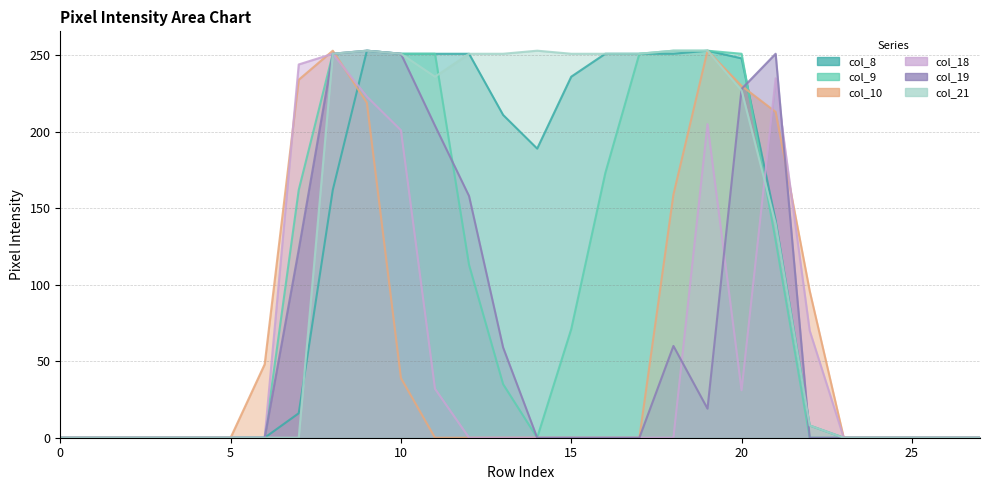

Reading left to right, transcribe all the data shown in this chart.

col_8: 0=0	1=0	2=0	3=0	4=0	5=0	6=0	7=16	8=162	9=253	10=251	11=251	12=251	13=211	14=189	15=236	16=251	17=251	18=251	19=253	20=248	21=142	22=8	23=0	24=0	25=0	26=0	27=0
col_9: 0=0	1=0	2=0	3=0	4=0	5=0	6=0	7=162	8=251	9=253	10=251	11=251	12=113	13=35	14=0	15=71	16=173	17=251	18=253	19=253	20=251	21=129	22=0	23=0	24=0	25=0	26=0	27=0
col_10: 0=0	1=0	2=0	3=0	4=0	5=0	6=48	7=234	8=253	9=219	10=39	11=0	12=0	13=0	14=0	15=0	16=0	17=0	18=159	19=253	20=230	21=213	22=96	23=0	24=0	25=0	26=0	27=0
col_18: 0=0	1=0	2=0	3=0	4=0	5=0	6=0	7=244	8=251	9=223	10=201	11=32	12=0	13=0	14=0	15=0	16=0	17=0	18=0	19=205	20=31	21=235	22=70	23=0	24=0	25=0	26=0	27=0
col_19: 0=0	1=0	2=0	3=0	4=0	5=0	6=0	7=123	8=251	9=253	10=251	11=204	12=158	13=59	14=0	15=0	16=0	17=0	18=60	19=19	20=228	21=251	22=0	23=0	24=0	25=0	26=0	27=0
col_21: 0=0	1=0	2=0	3=0	4=0	5=0	6=0	7=0	8=251	9=253	10=251	11=236	12=251	13=251	14=253	15=251	16=251	17=251	18=253	19=253	20=227	21=140	22=8	23=0	24=0	25=0	26=0	27=0